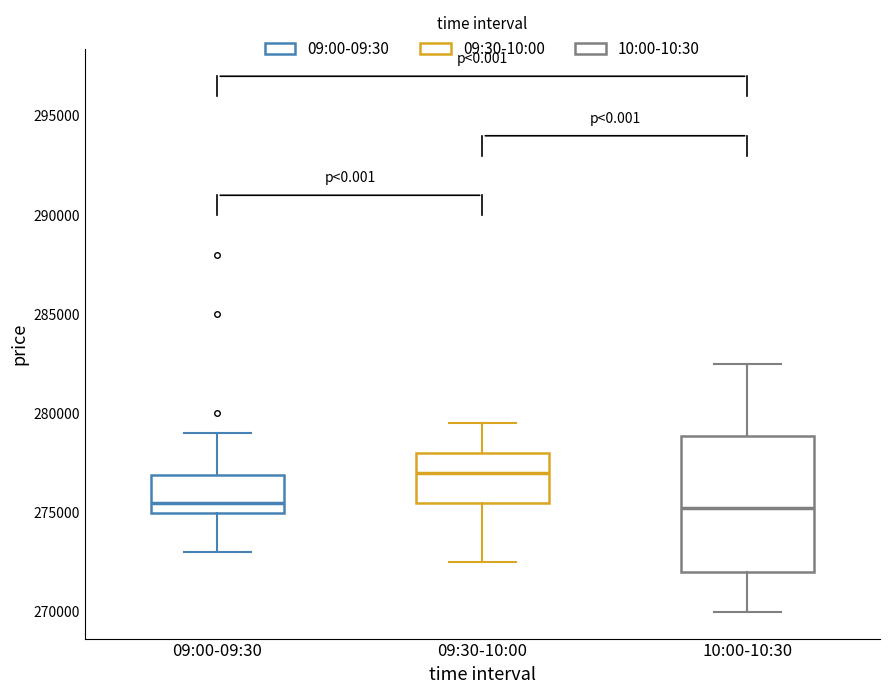

Comparing the boxes themselves (not the whiskers), which one is the tallest?

10:00-10:30